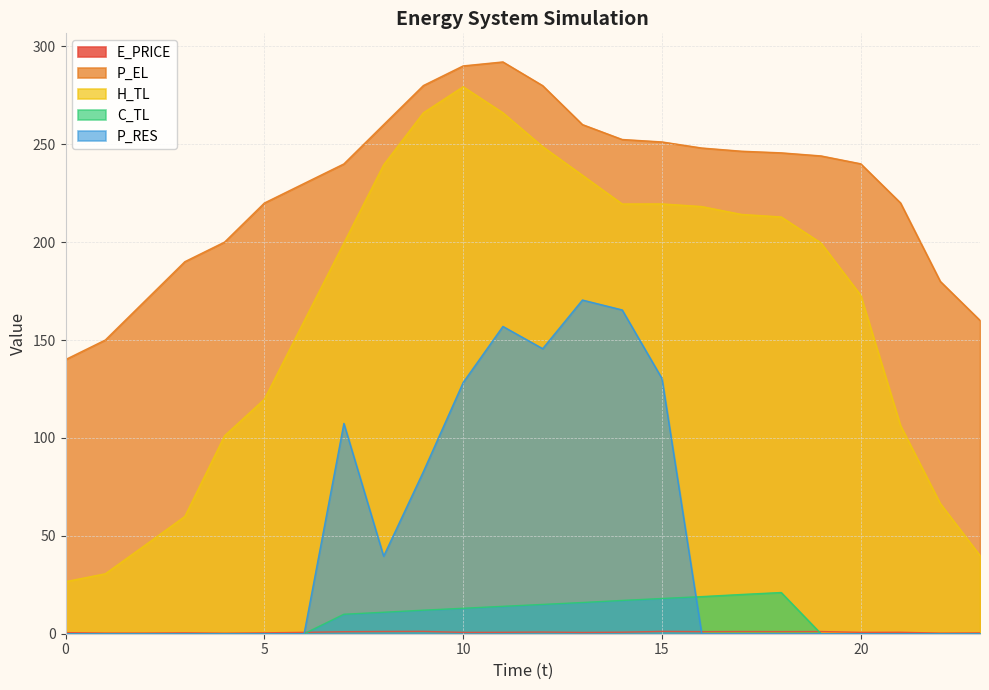

What is the value of the H_TL point at the 1st from the left?

26.6